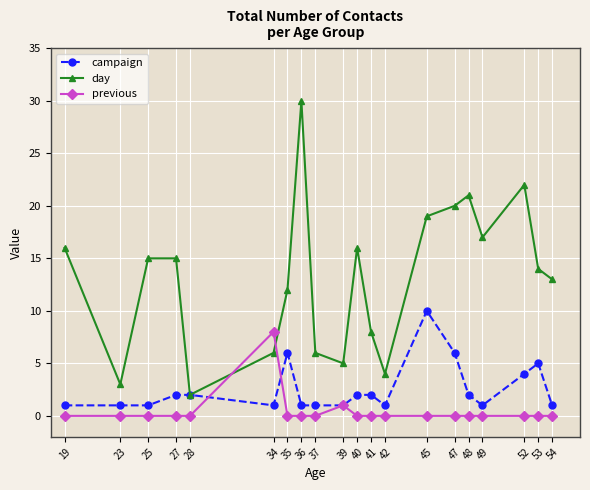

What is the spread (max minus min) of values at 47?

20